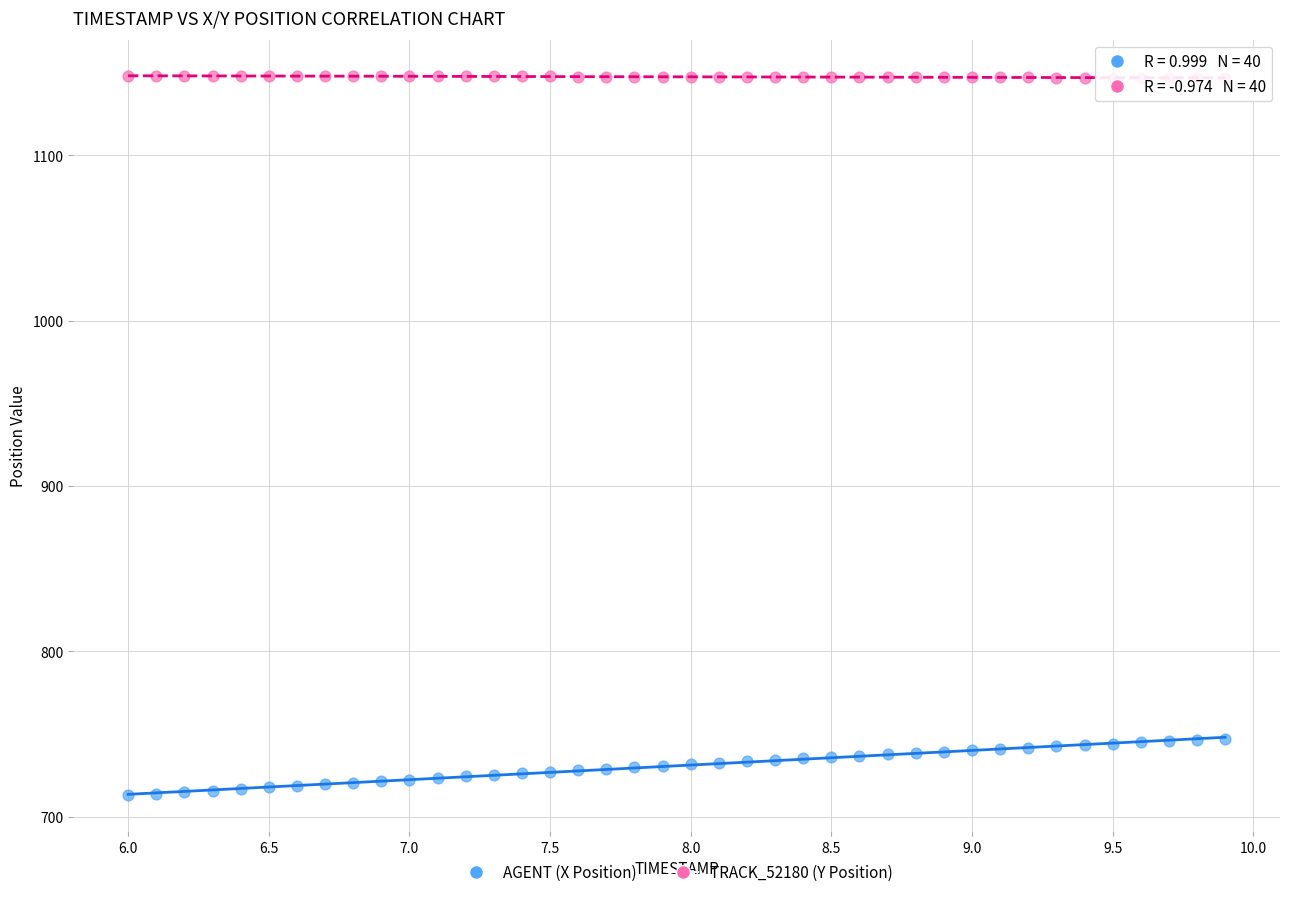

Which series reaches the maximum Y coordinate?

TRACK_52180 (Y Position)